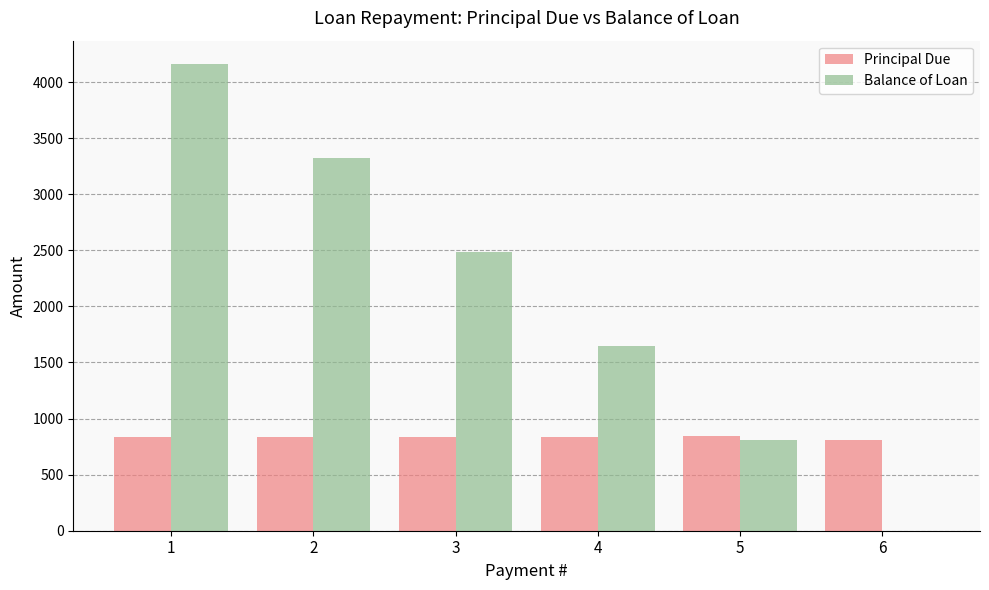

How many distinct data groups are displayed?

2